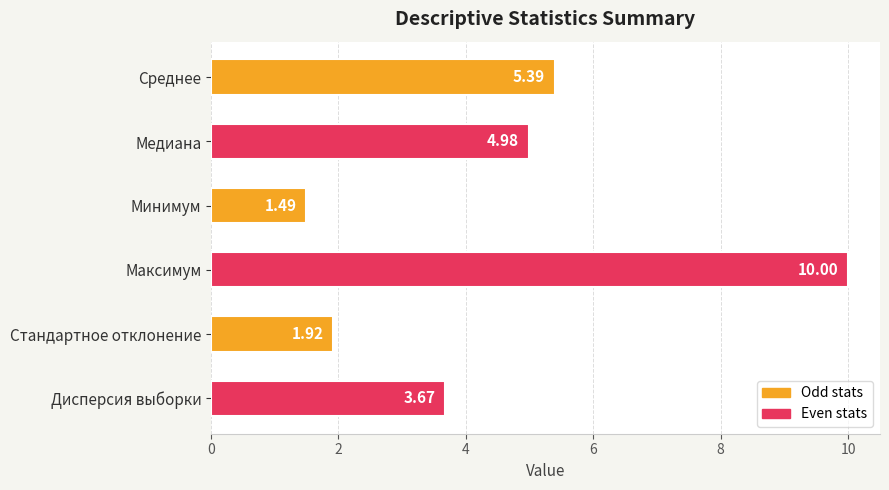

At which category does the chart reach its minimum across all series?

Минимум